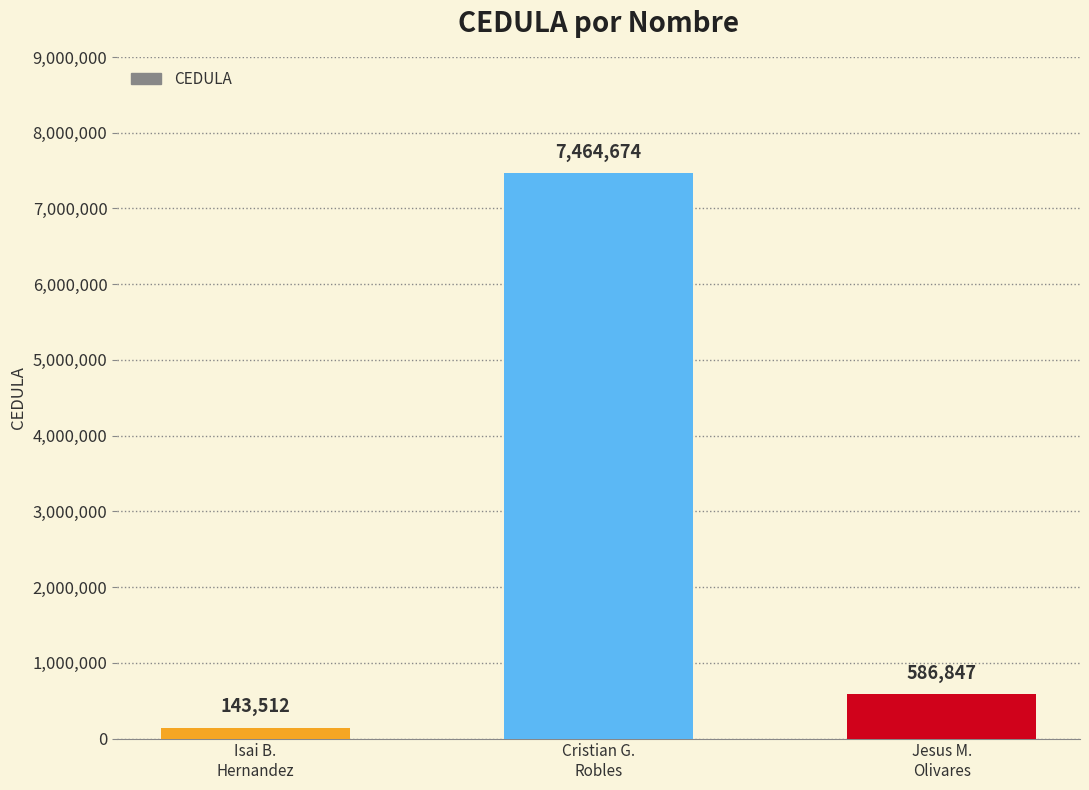

The value at Jesus M.
Olivares is 867853. True or false?

False